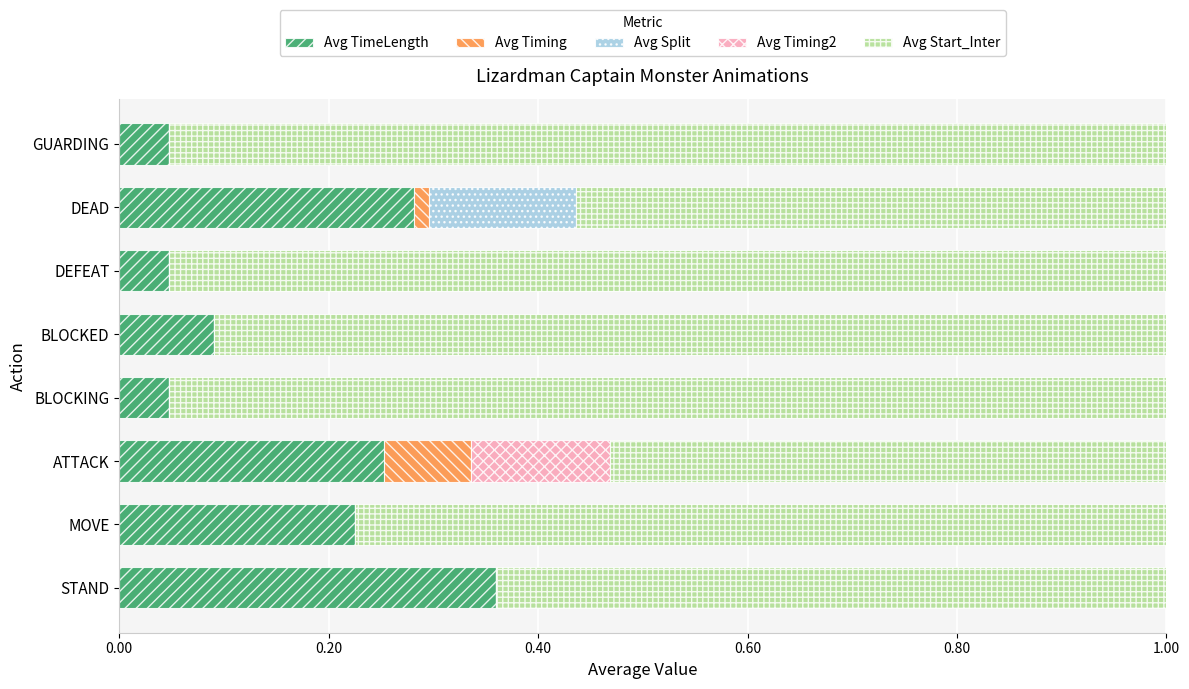

Which series has the largest total across all categories?

Avg Start_Inter